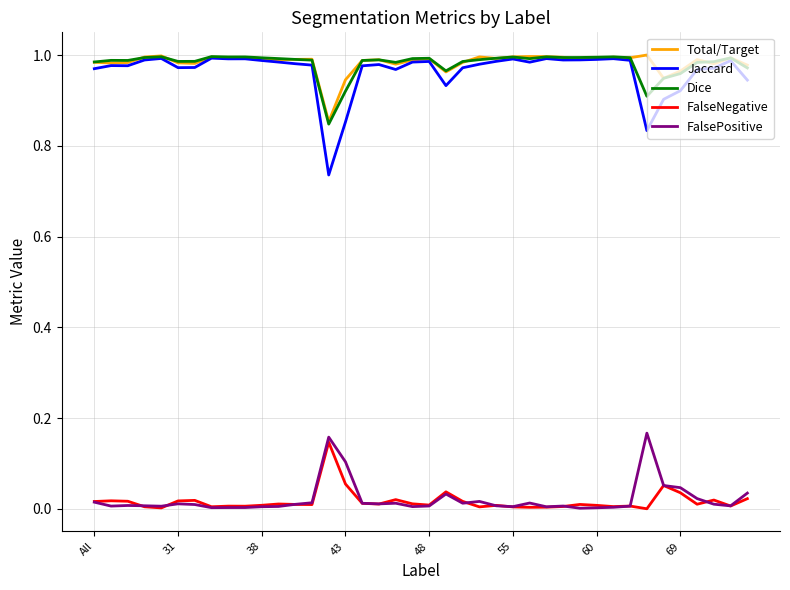

True or false: FalseNegative and Dice intersect in this chart.

False